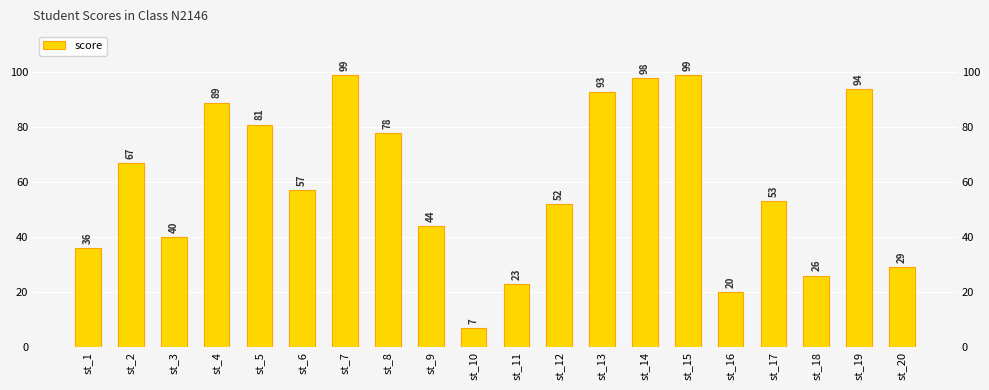

The value at st_18 is 26. True or false?

True